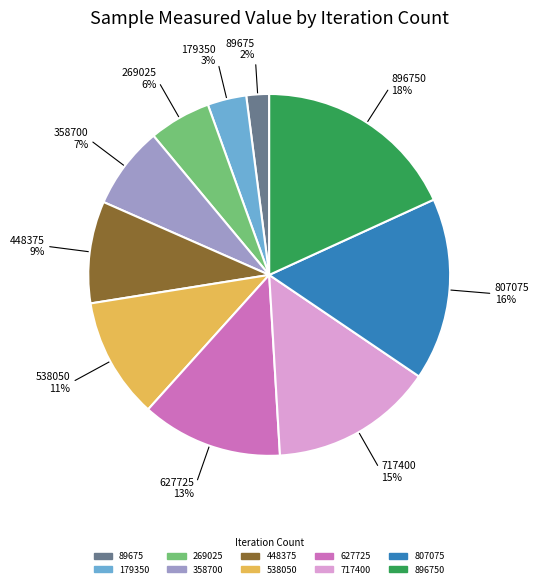

What is the smallest slice in the pie chart?

89675